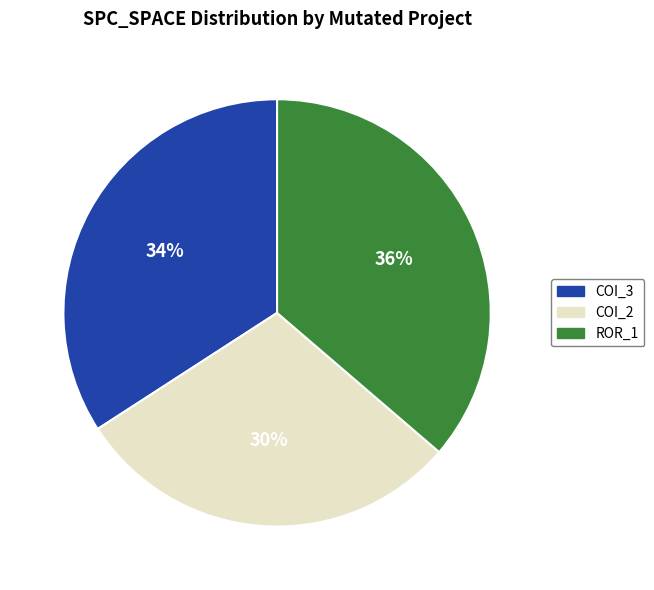

Is there a majority slice in this chart?

No